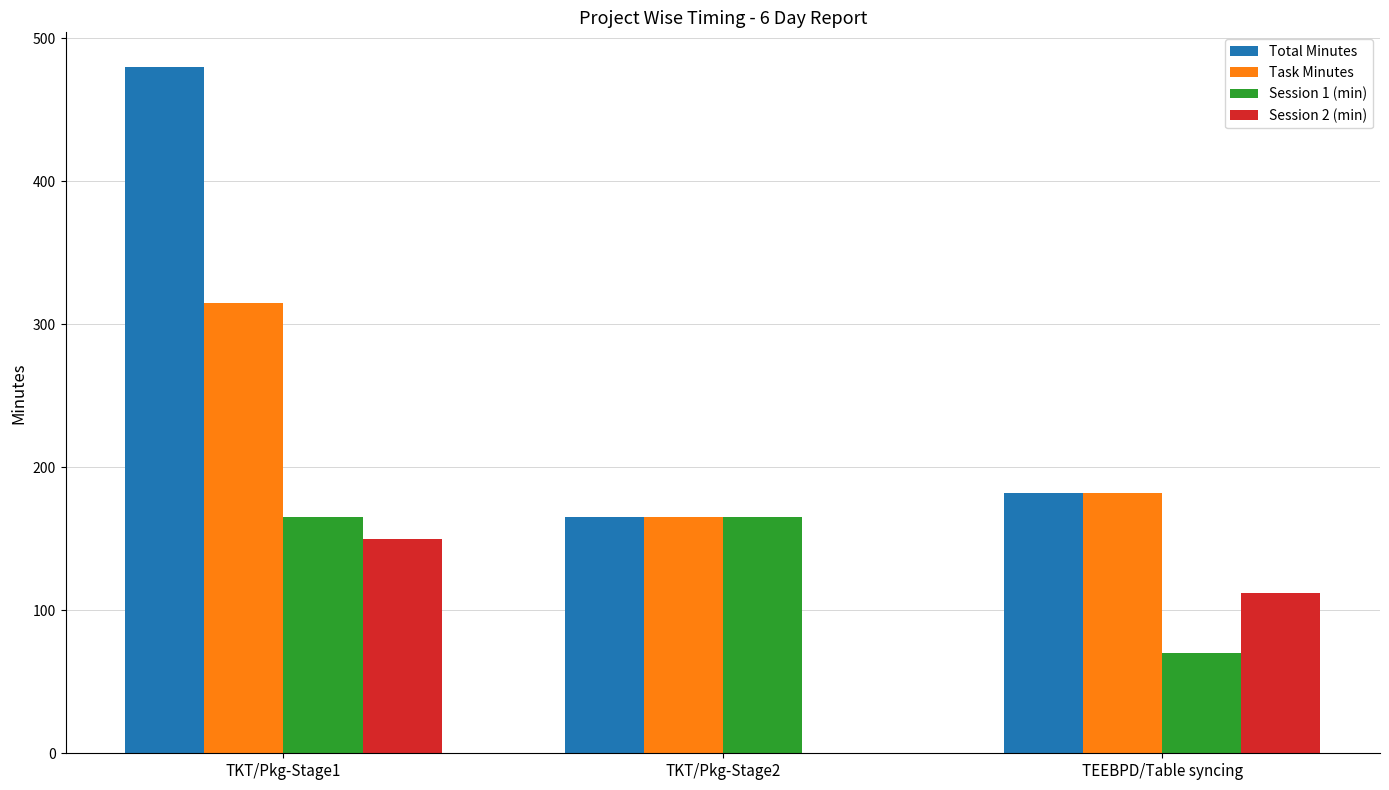

Are the bars grouped side by side (vs. stacked)?

Yes